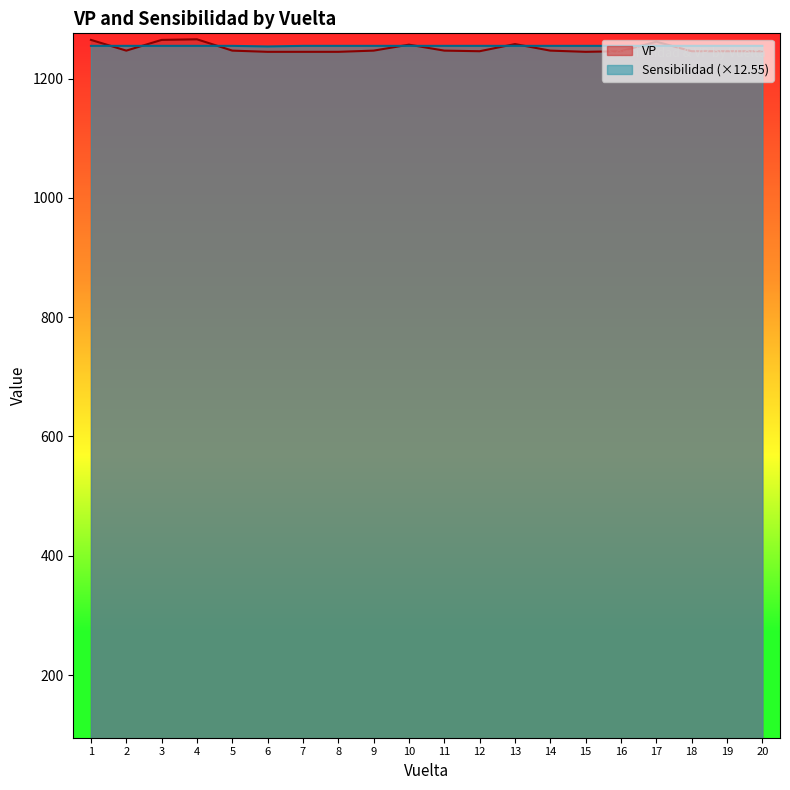

Reading left to right, transcribe all the data shown in this chart.

VP: 1265.0	1247.0	1265.0	1266.0	1247.0	1245.0	1245.0	1245.0	1247.0	1257.0	1247.0	1246.0	1258.0	1247.0	1245.0	1246.0	1262.0	1246.0	1246.0	1246.0
Sensibilidad: 1255.0	1255.0	1255.0	1255.0	1255.0	1254.0	1255.0	1255.0	1255.0	1255.0	1255.0	1255.0	1255.0	1255.0	1255.0	1255.0	1255.0	1255.0	1255.0	1255.0